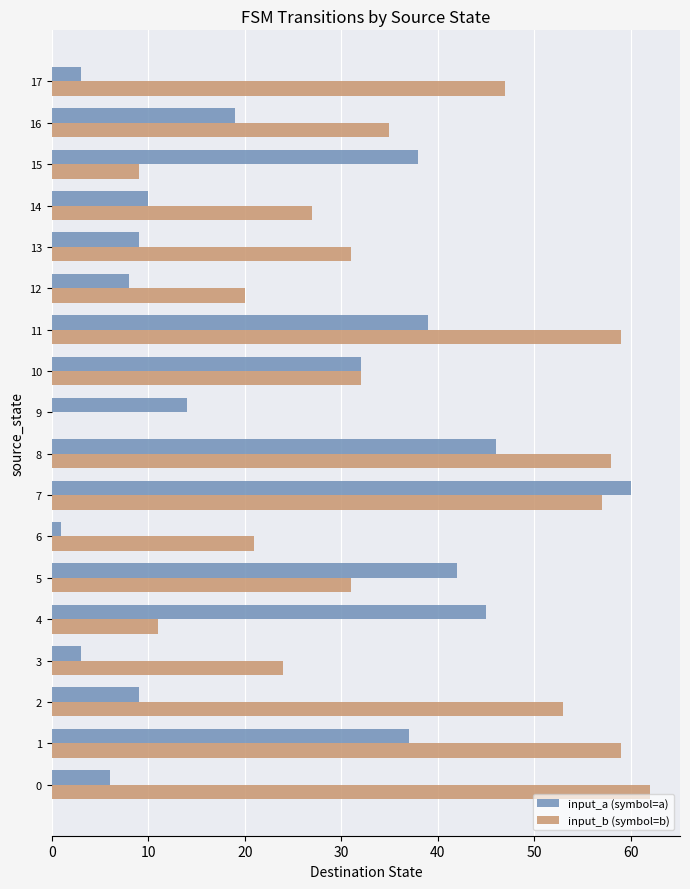

At which label is input_a (symbol=a) closest to 30?

10